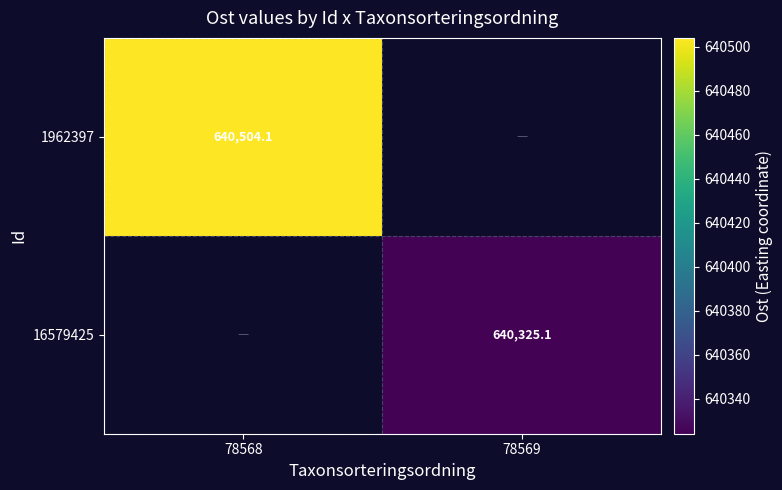

What is the minimum value for 1962397?

640504.1